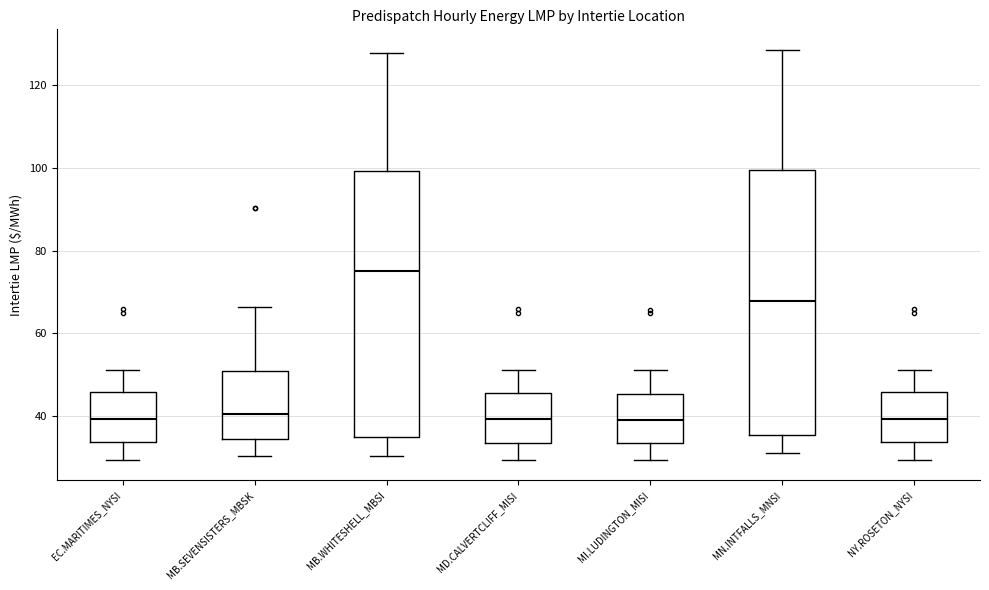

Reading left to right, transcribe this box plot: for each box, give where its median line is, the range the box spans, and where its two whiskers end, as read against the y-axis. The values are not printed on the chart, so give them approximately, as read against the axis.

EC.MARITIMES_NYSI: median 40, box 34 to 46, whiskers 30 to 52
MB.SEVENSISTERS_MBSK: median 40, box 34 to 50, whiskers 30 to 66
MB.WHITESHELL_MBSI: median 74, box 36 to 100, whiskers 30 to 128
MD.CALVERTCLIFF_MISI: median 40, box 34 to 46, whiskers 30 to 52
MI.LUDINGTON_MISI: median 40, box 34 to 46, whiskers 30 to 52
MN.INTFALLS_MNSI: median 68, box 36 to 100, whiskers 30 to 128
NY.ROSETON_NYSI: median 40, box 34 to 46, whiskers 30 to 52